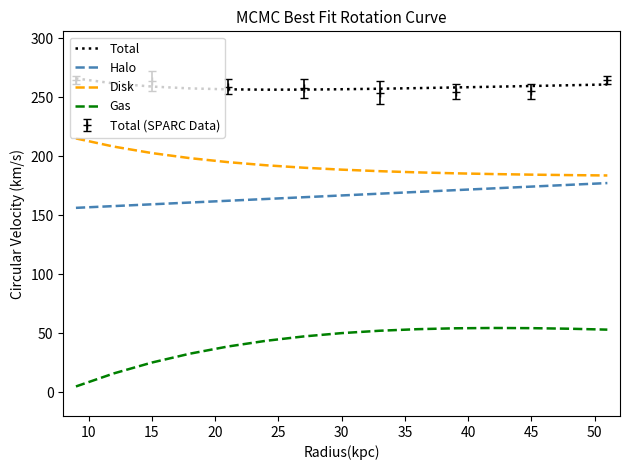

True or false: Halo has more than 2 interior local peaks.

False